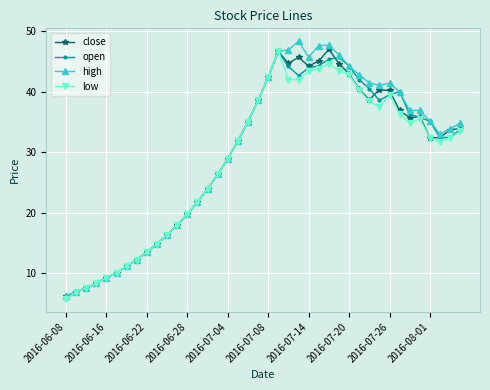

What is the highest value of the close series?

47.0